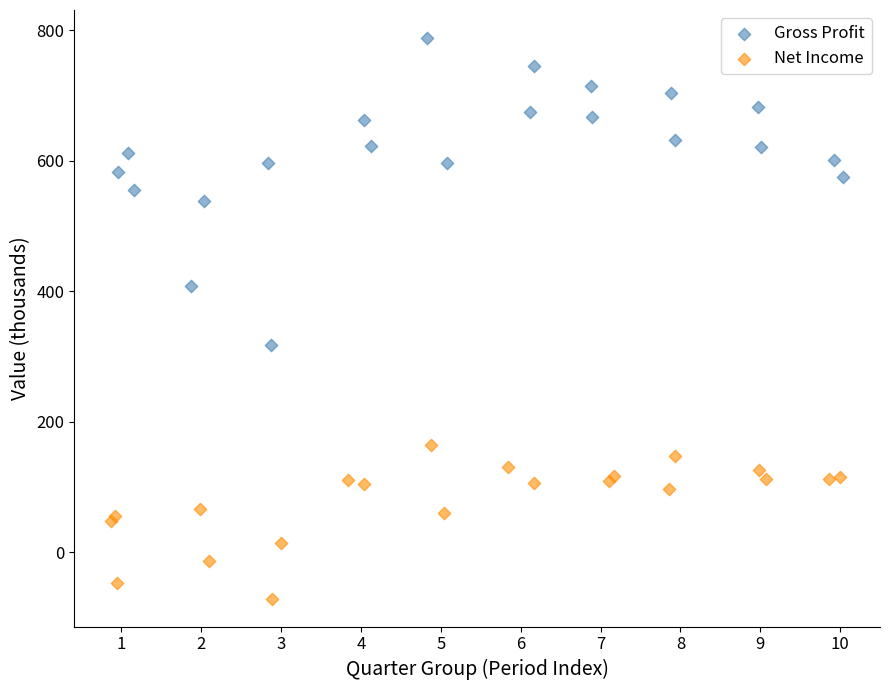

Which series contains the lowest Y value?

Net Income